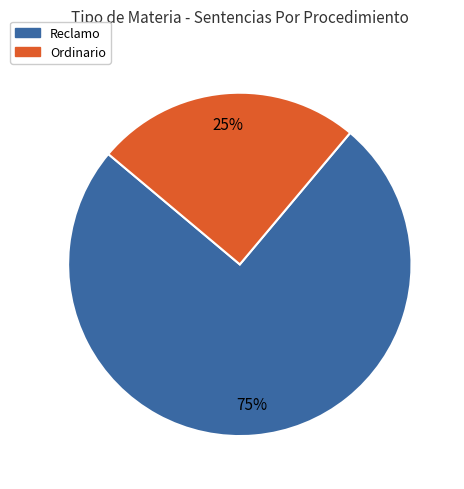

Rank the categories by value from highest to lowest.

Reclamo, Ordinario